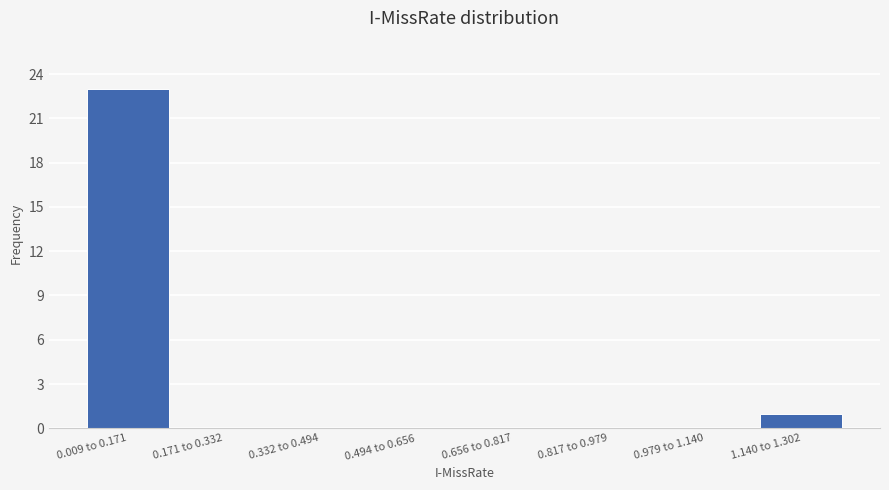

Reading left to right, extract all data points from this chart.

0.009 to 0.171=23	0.171 to 0.332=0	0.332 to 0.494=0	0.494 to 0.656=0	0.656 to 0.817=0	0.817 to 0.979=0	0.979 to 1.140=0	1.140 to 1.302=1